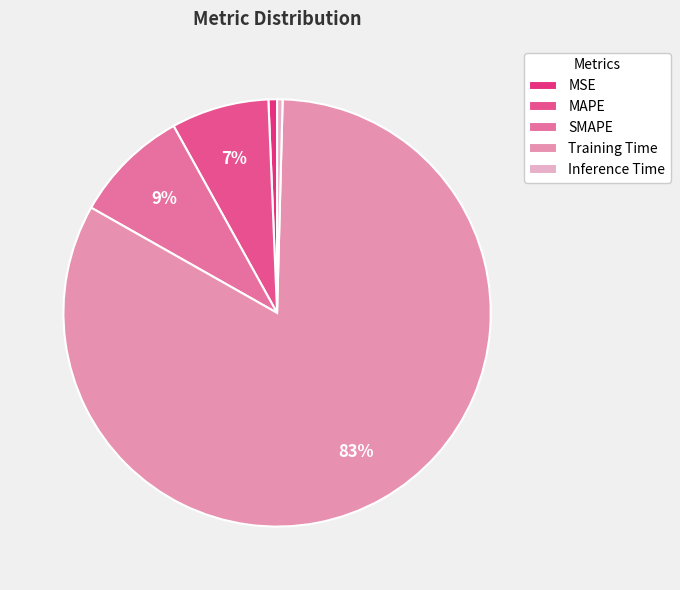

What is the majority slice?

Training Time